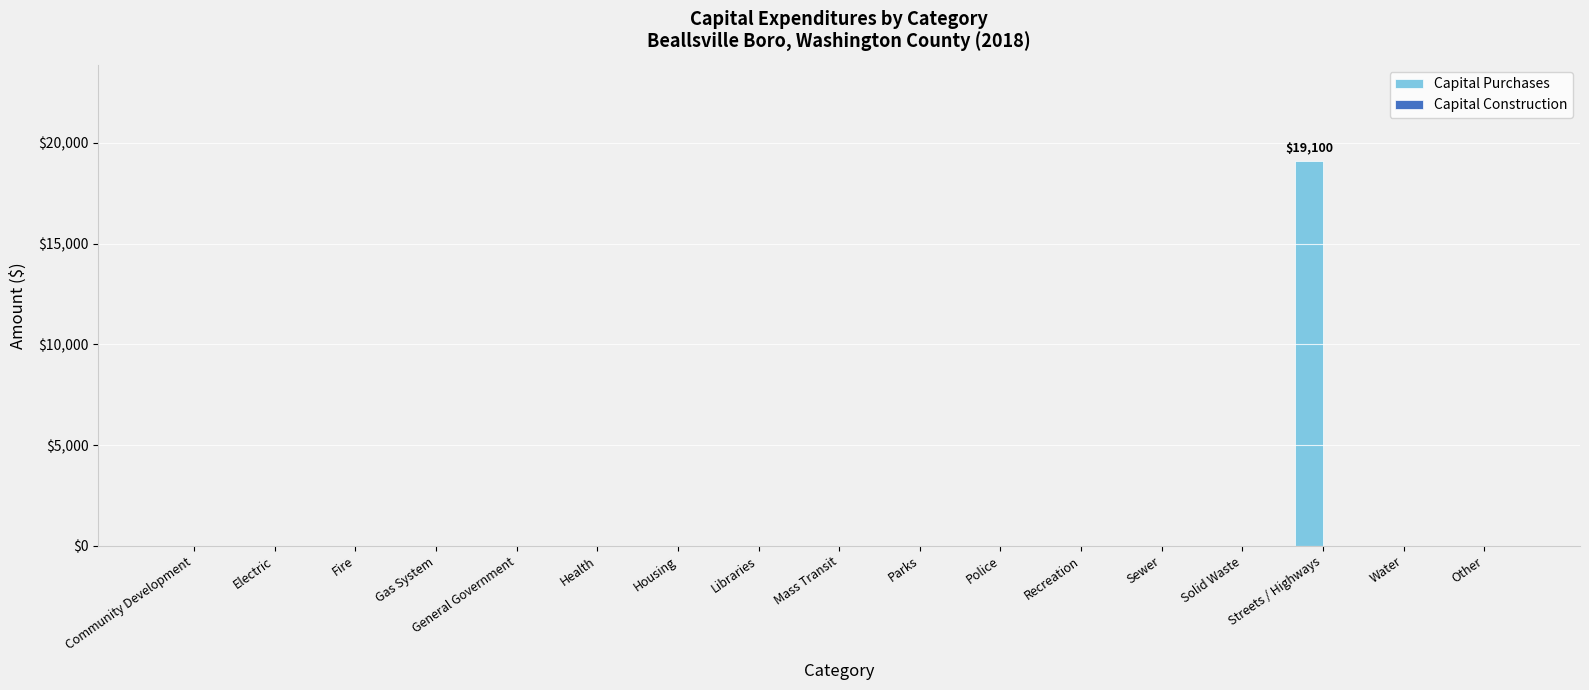

Which category has the highest value across all series?

Streets / Highways